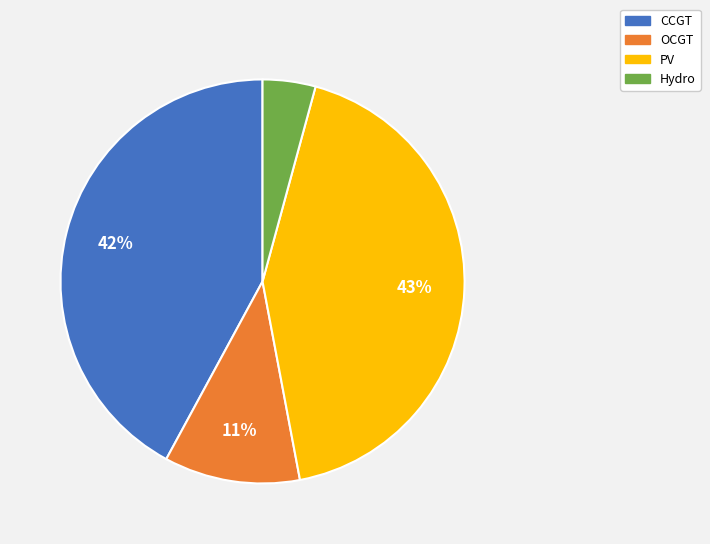

To the nearest percent, what is the combined percentage of CCGT and PV?

85%